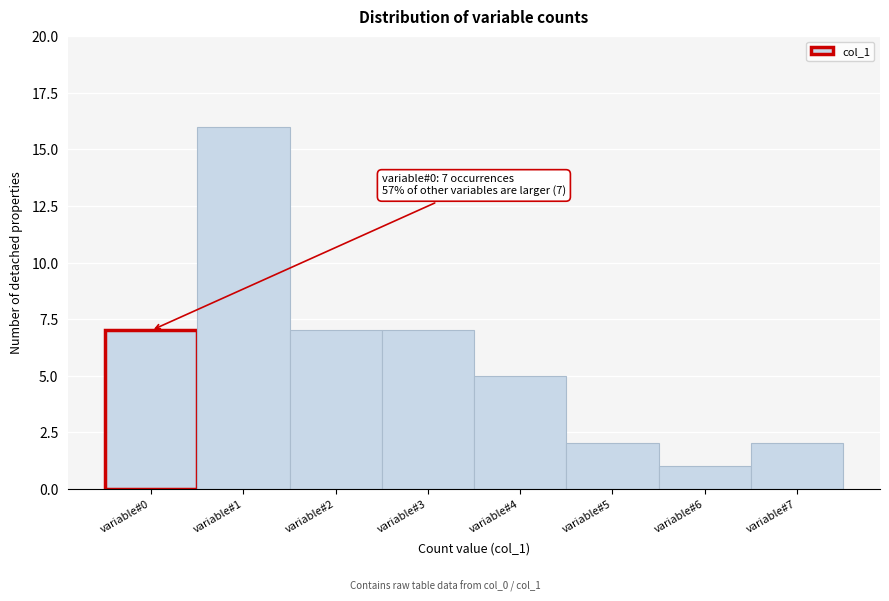

Over which range of the x-axis is the bar tallest?

0.5 to 1.5